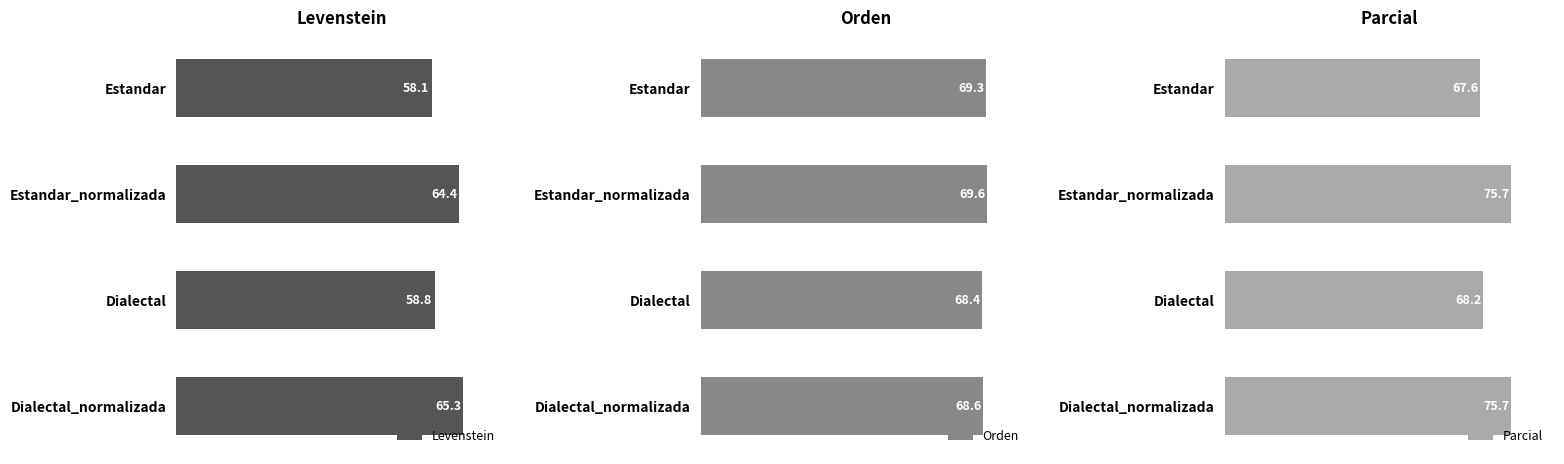

The value of Levenstein at Dialectal is 58.8. True or false?

True